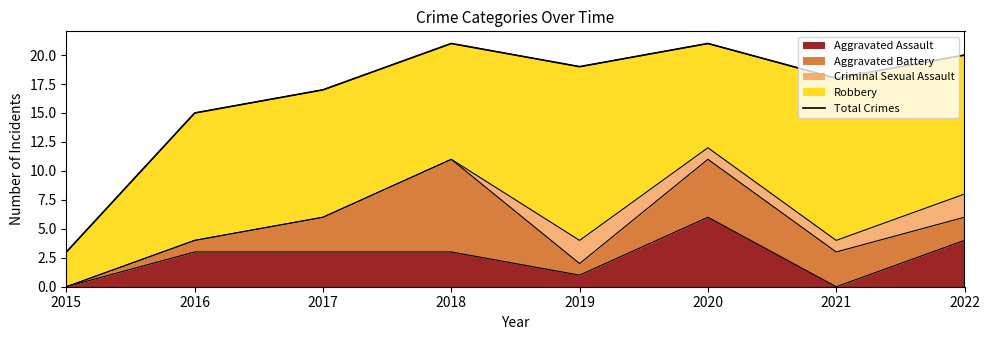

Reading left to right, list all the values displayed in this chart.

2015=3	2016=15	2017=17	2018=21	2019=19	2020=21	2021=18	2022=20